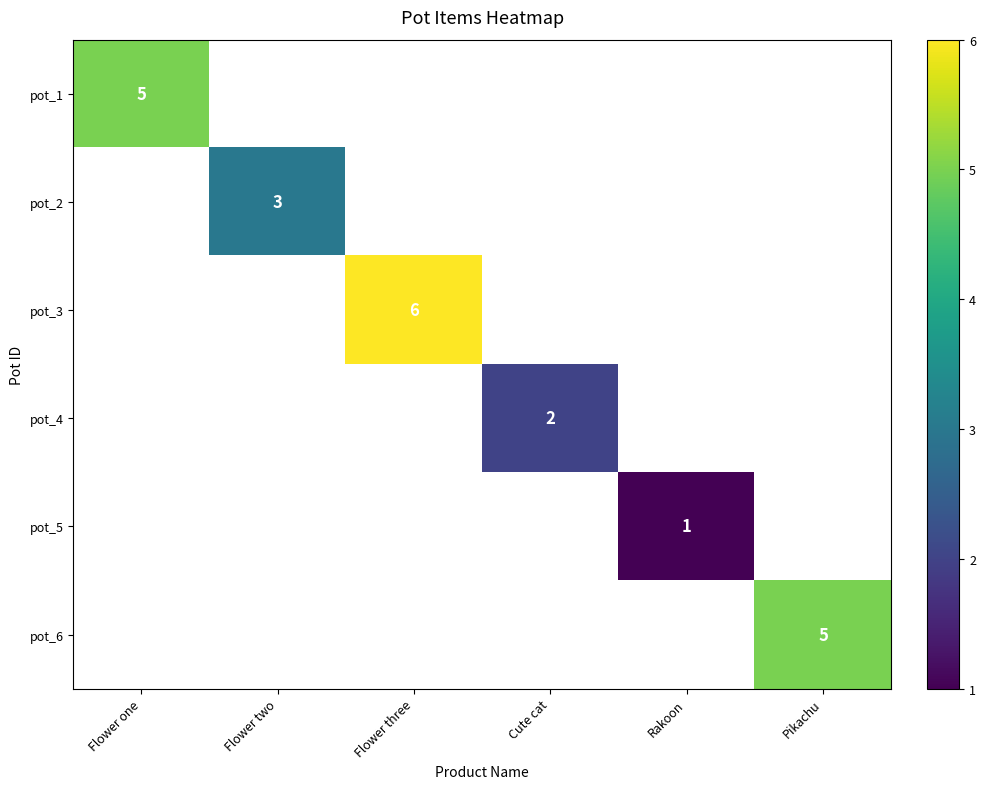

The value of pot_5 at Rakoon is 0. True or false?

False